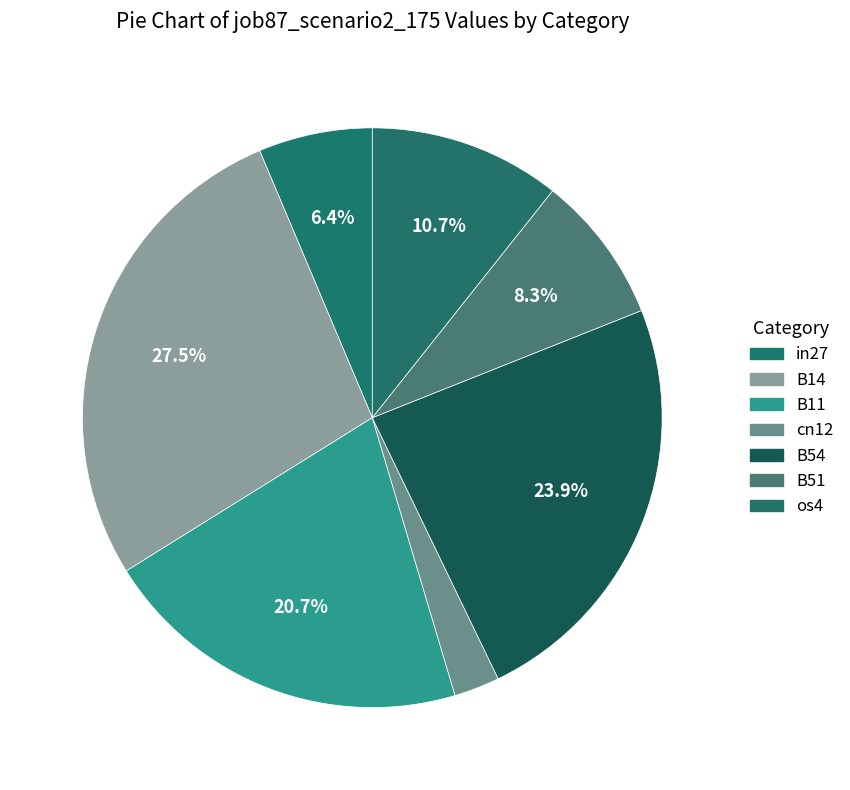

How many segments does this pie chart have?

7